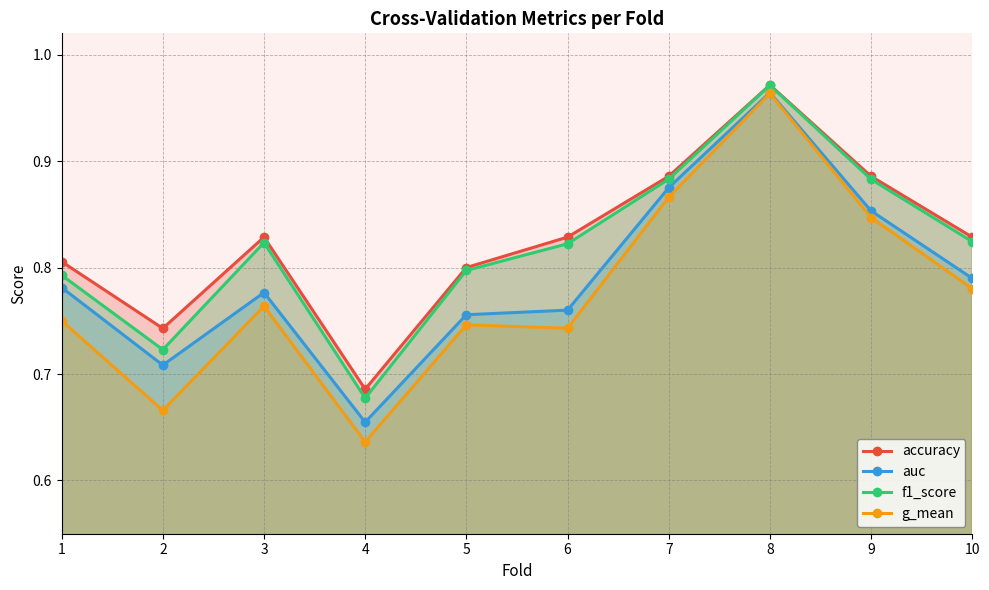

Which series changed the most between 4 and 9?

g_mean